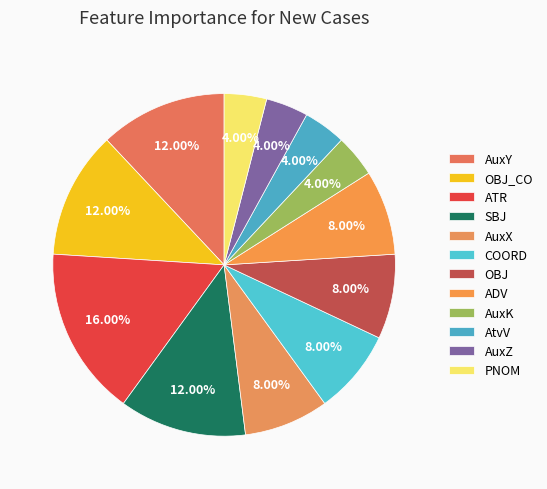

How many segments does this pie chart have?

12